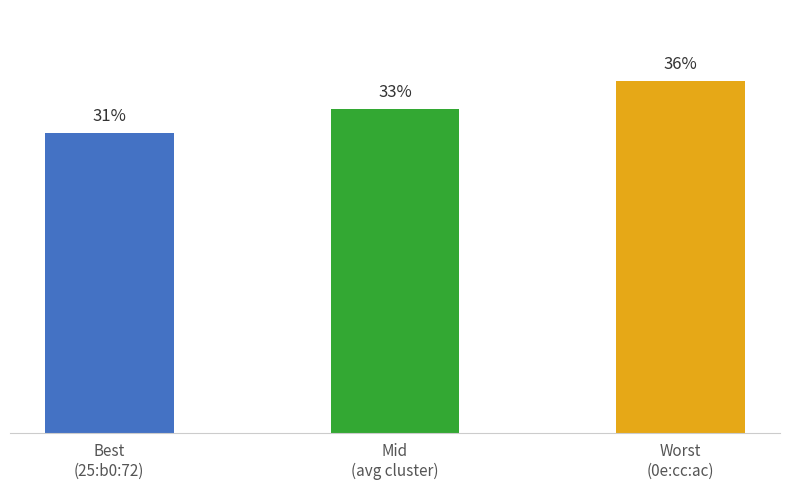

Between Best
(25:b0:72) and Mid
(avg cluster), which is larger?

Mid
(avg cluster)